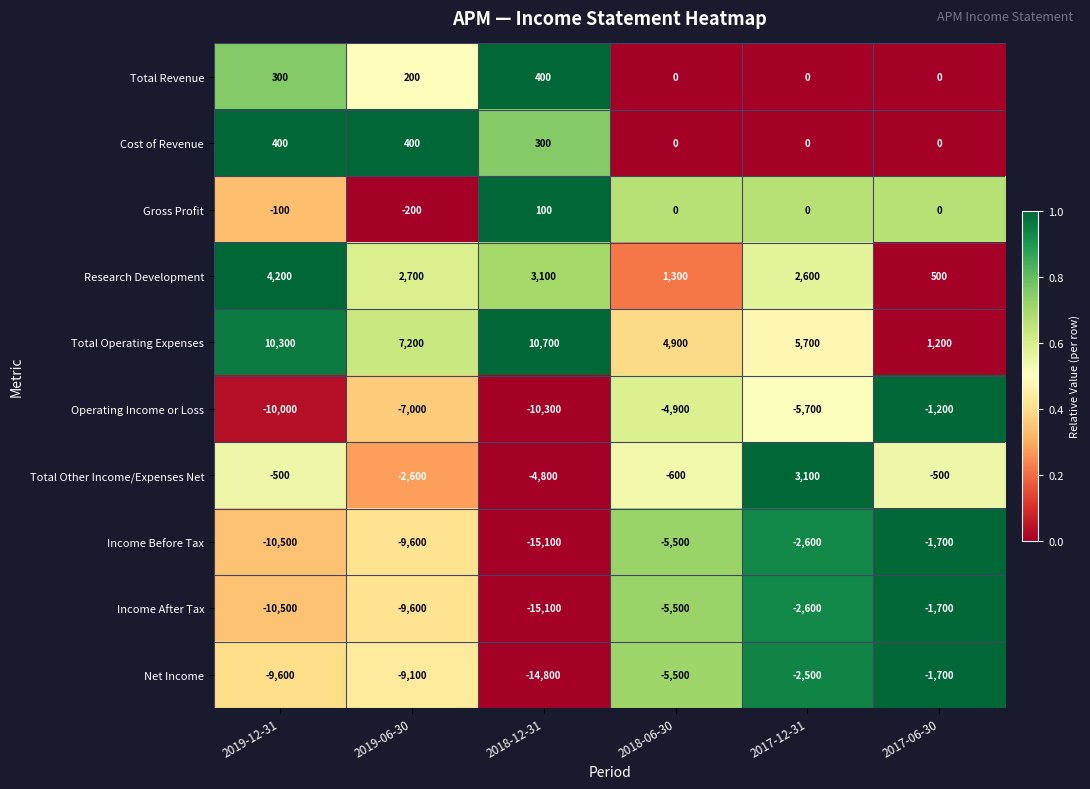

What is the difference between the highest and lowest values at 2019-06-30?

16800